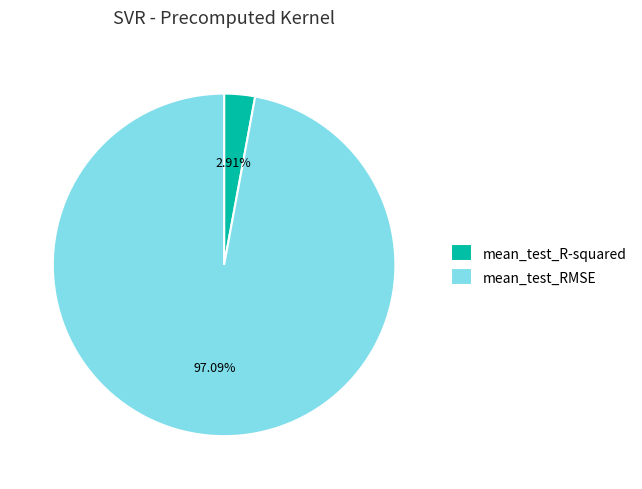

Combined, do mean_test_R-squared and mean_test_RMSE account for over 50%?

Yes